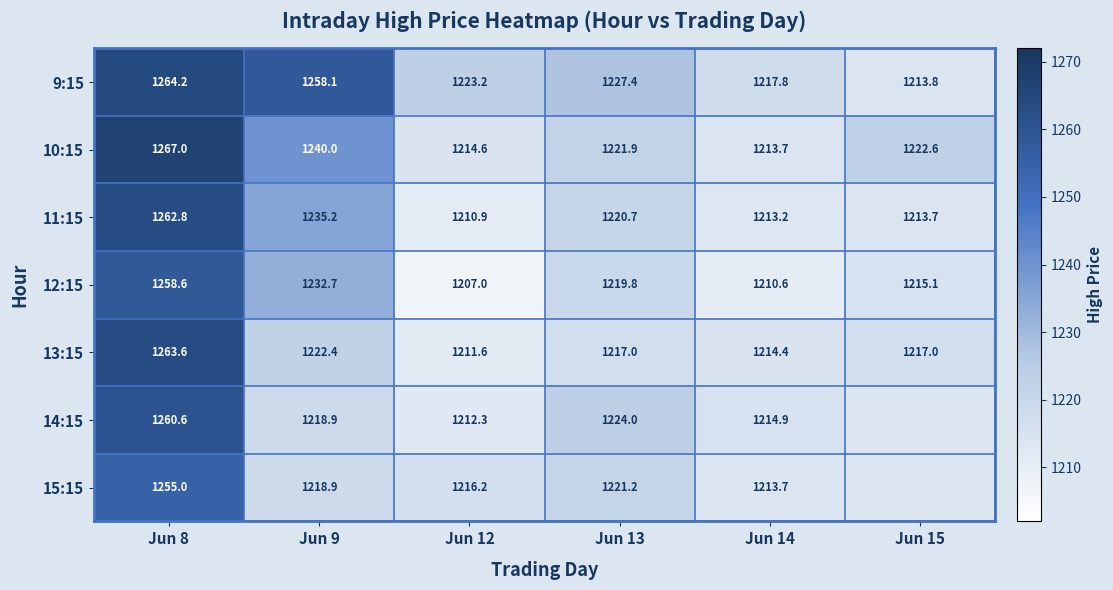

How many data points in 10:15 are less than 1222?

3